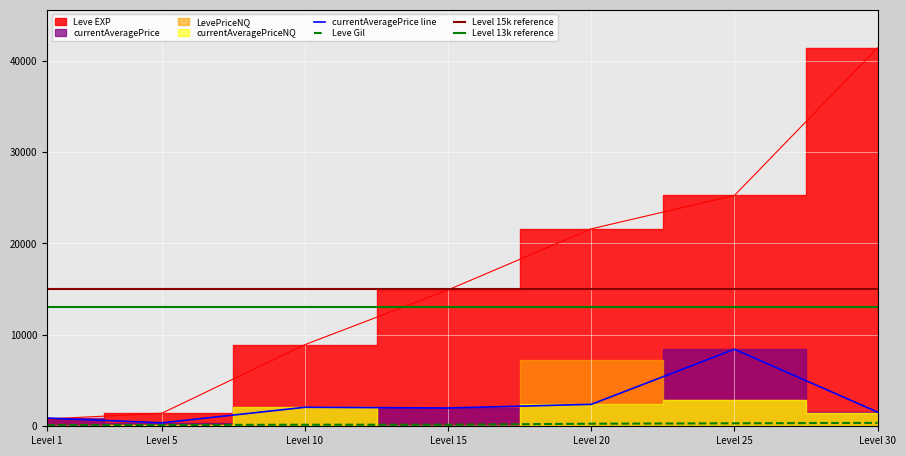

Reading right to left, transcribe all the data shown in this chart.

Leve EXP: 41410.0	25250.0	21600.0	14920.0	8930.0	1420.0	800.0
Leve Gil: 372.0	326.0	281.0	172.0	169.0	140.0	113.0
currentAveragePrice: 1552.6	8427.0	2400.0	2000.0	2078.8	375.0	901.0